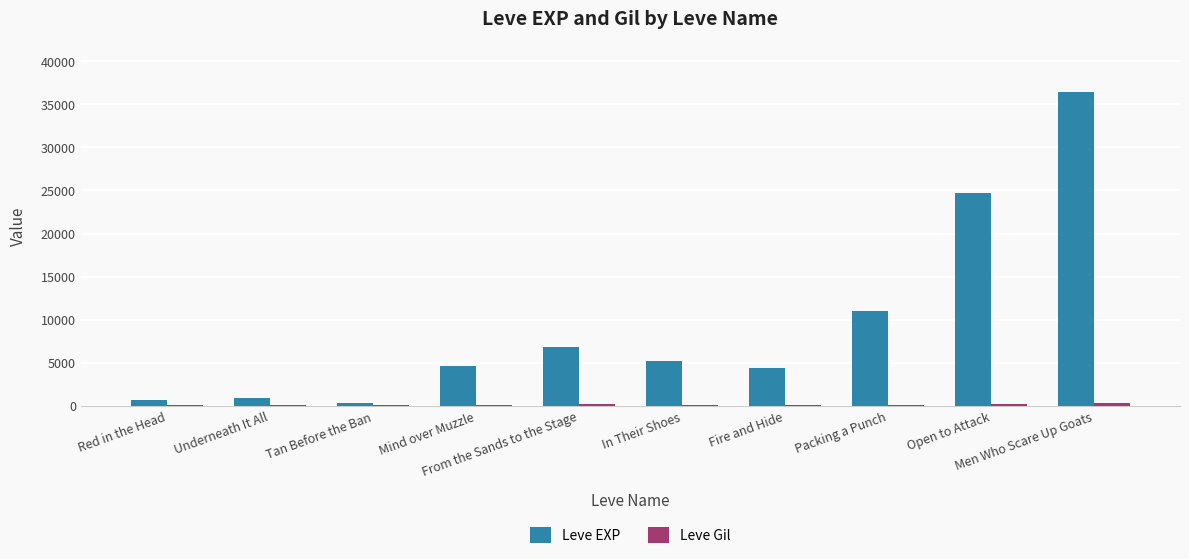

What is the sum of all Leve EXP values?

95100